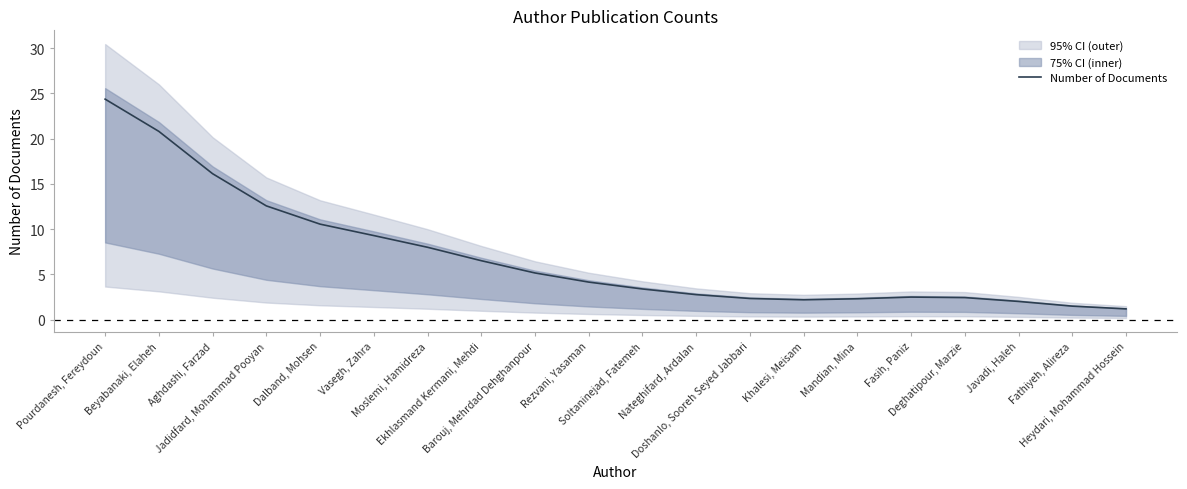

What is the change in value from Doshanlo, Sooreh Seyed Jabbari to Heydari, Mohammad Hossein?

-1.1